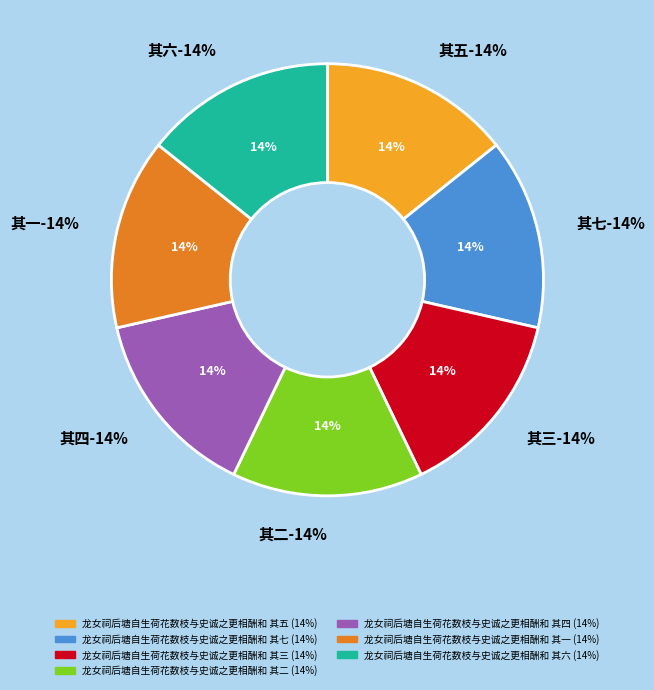

How many segments does this pie chart have?

7